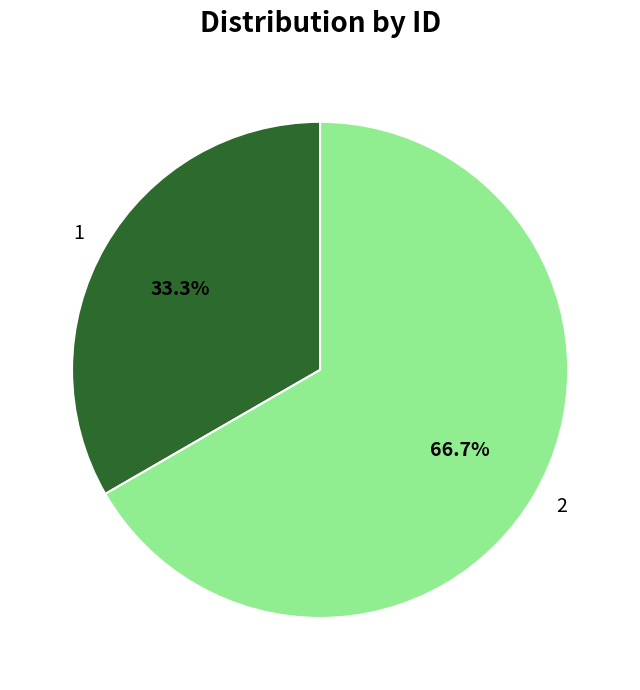

What is the largest slice in the pie chart?

2